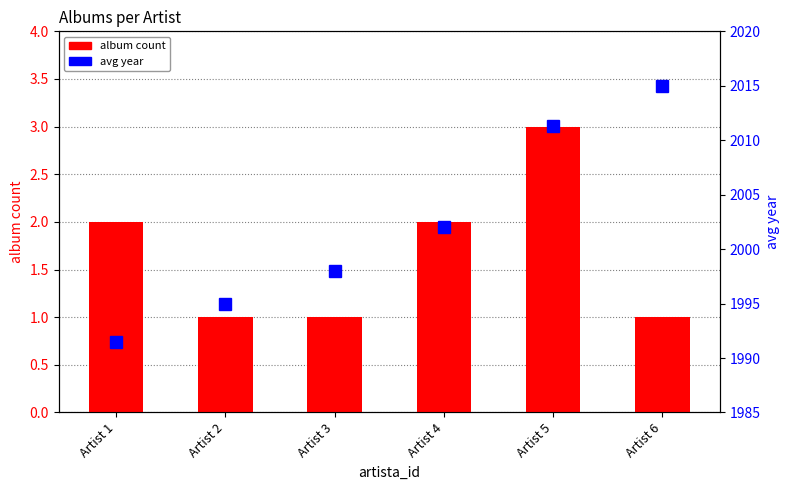

Is it true that avg year equals 1340.9 at Artist 5?

False